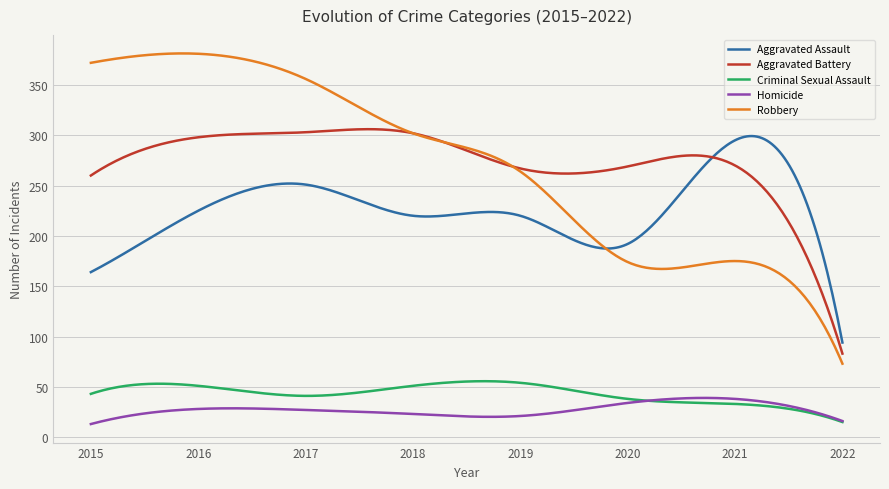

How many lines are shown in the chart?

5